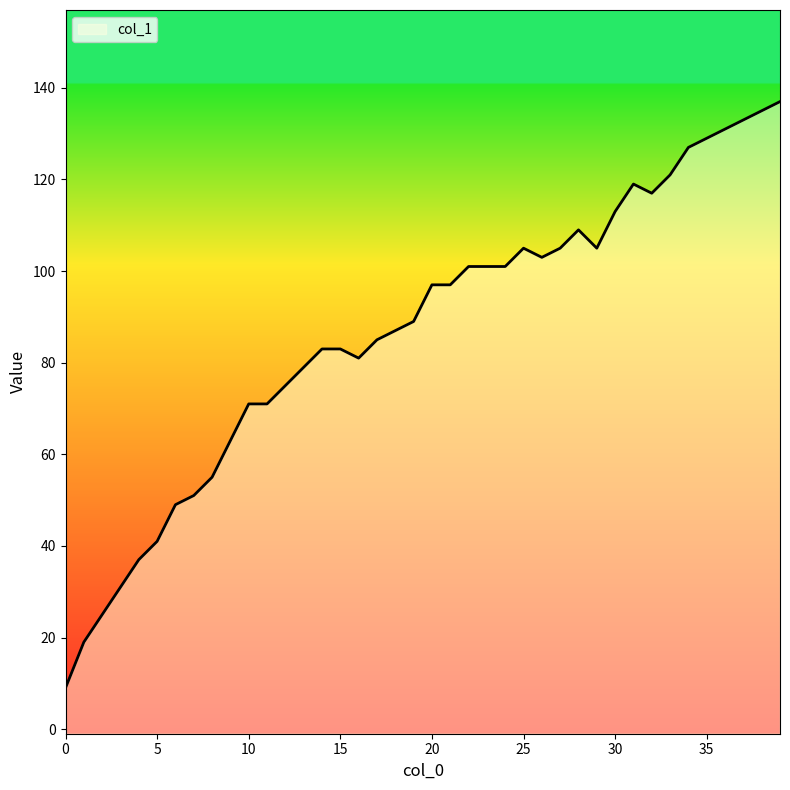

What is the value of the 2nd point from the left?

19